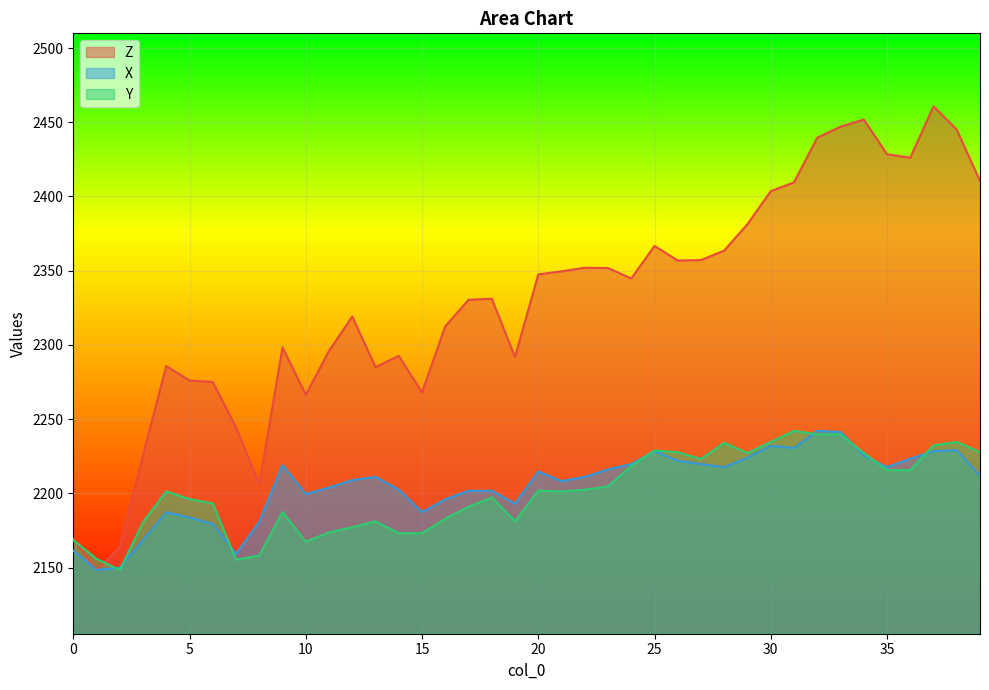

What is the sum of all X values?

88208.5